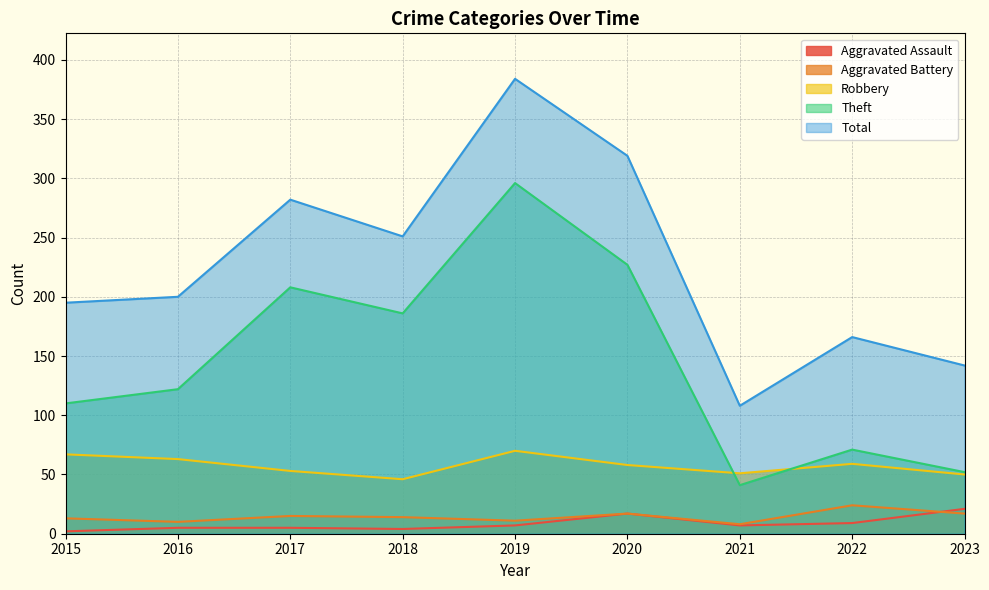

True or false: Theft has a value of 186 at 2018.

True